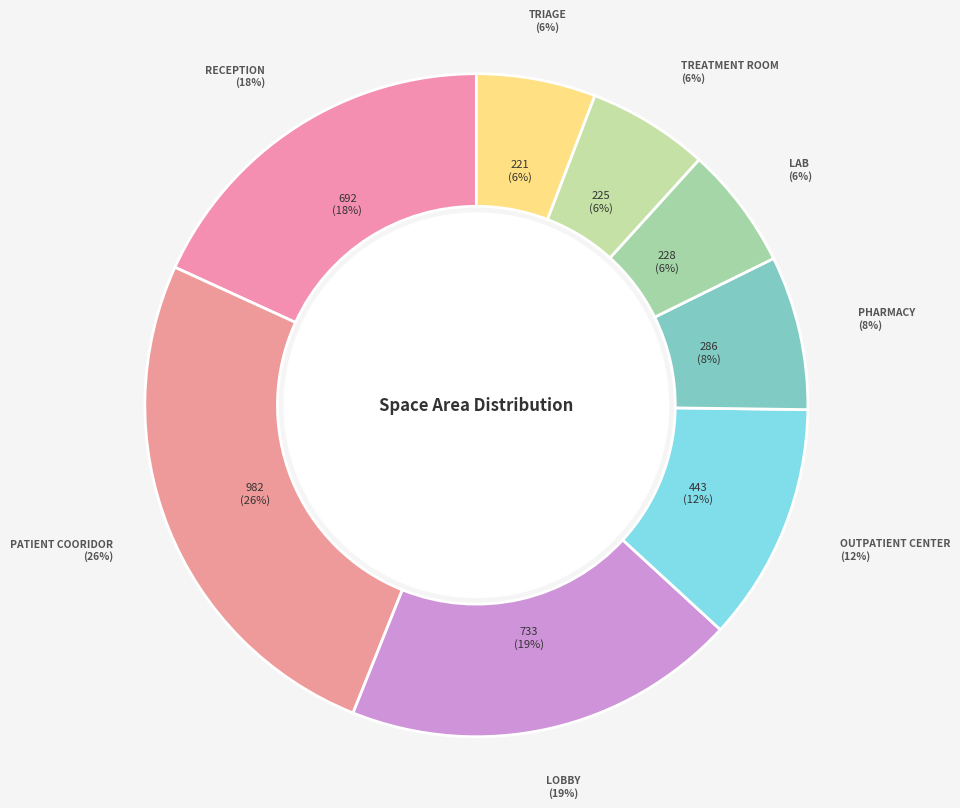

Does any single category account for the majority?

No